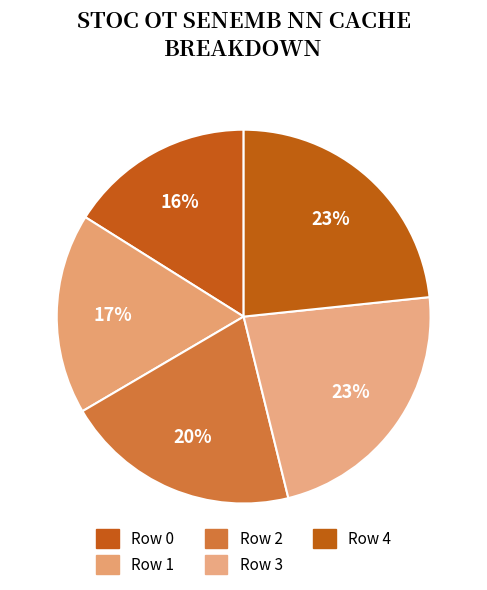

How many slices are in this pie chart?

5